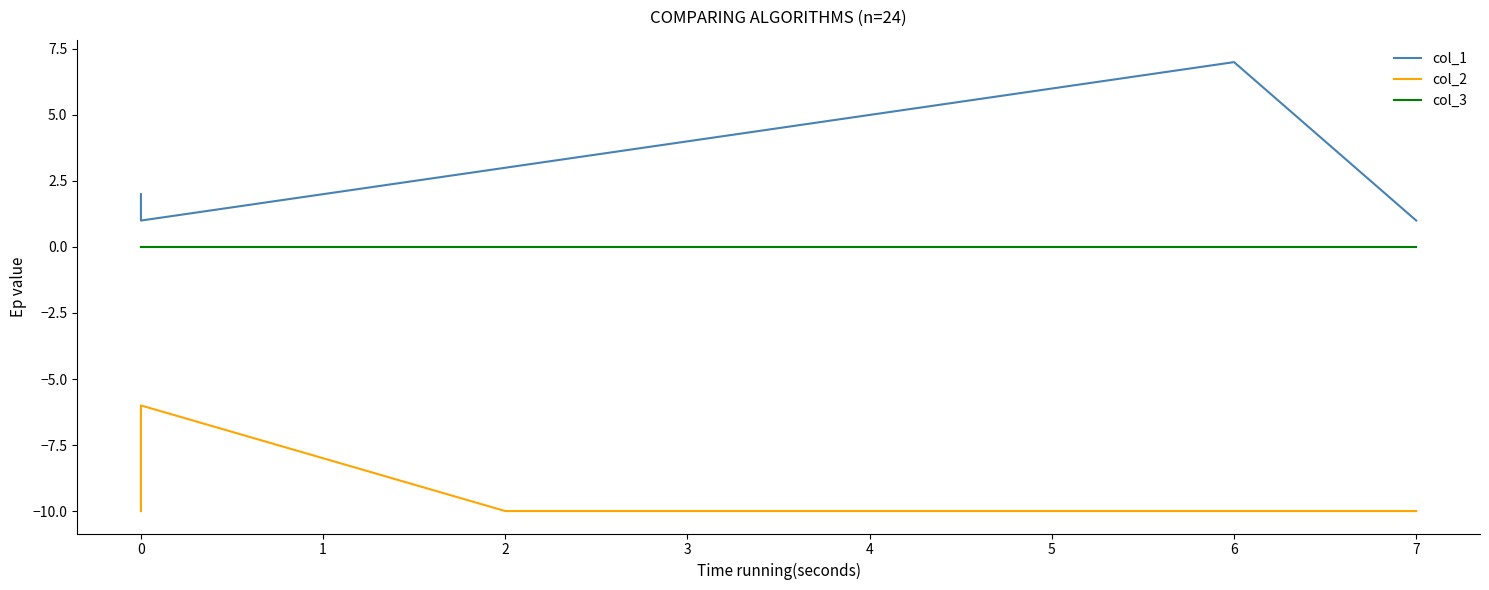

Rank the series by their average value, from highest to lowest.

col_1, col_3, col_2